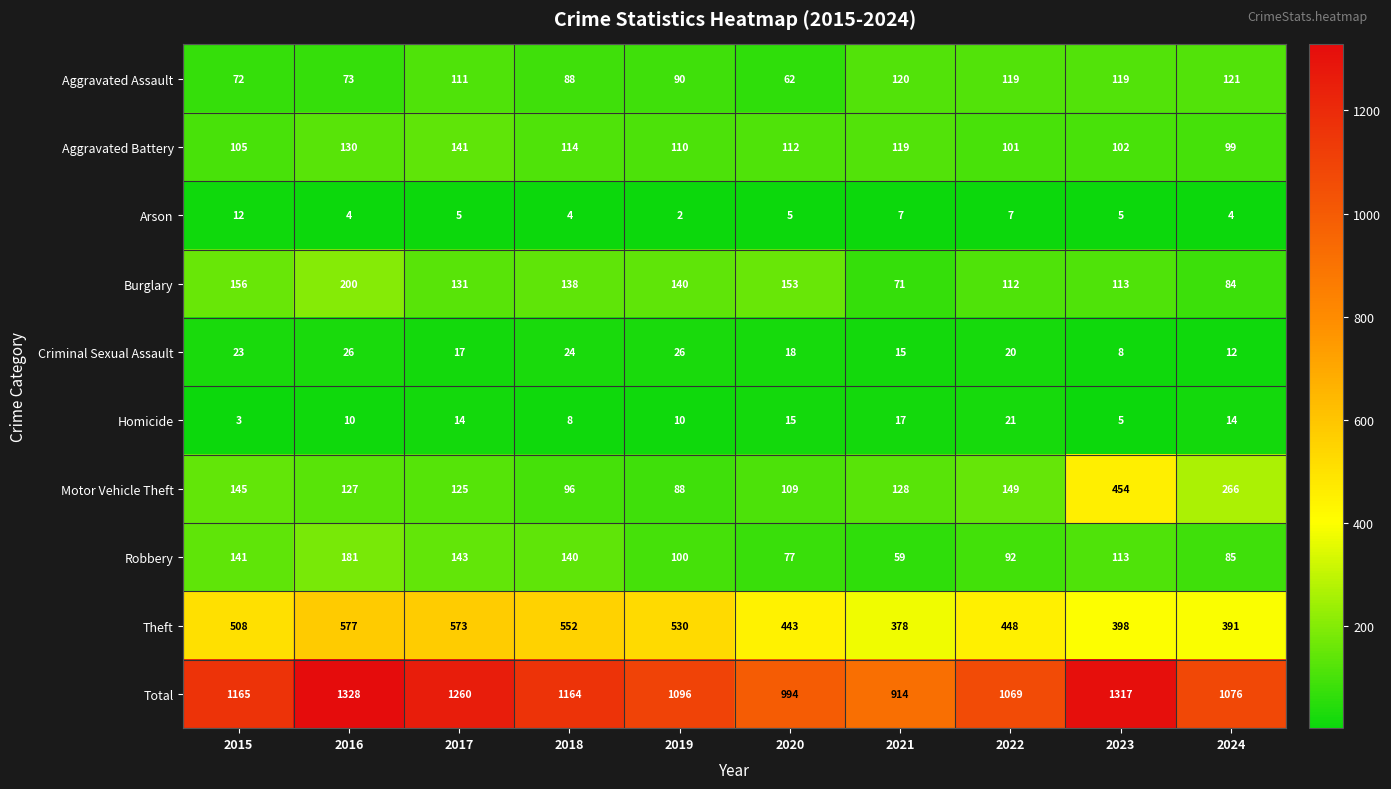

What is the difference between the maximum and minimum values in the Theft series?

199